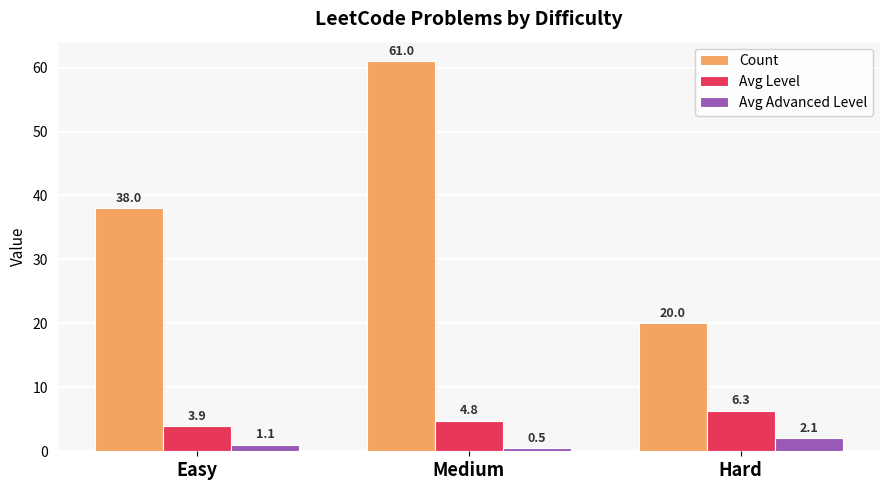

True or false: Avg Level has a value of 8.4 at Hard.

False